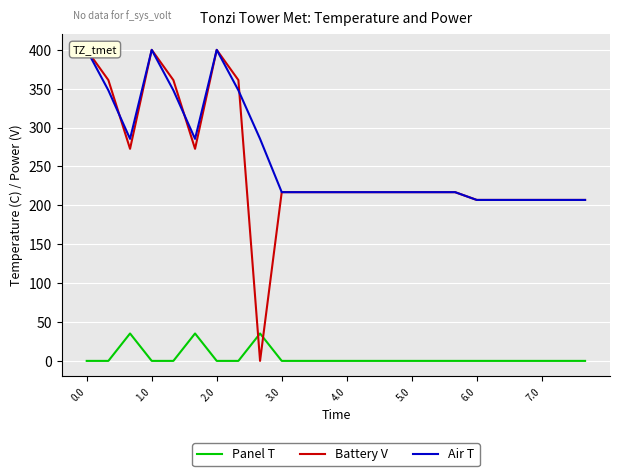

Reading left to right, transcribe all the data shown in this chart.

Panel T: 0.0	0.0	35.3	0.0	0.0	35.3	0.0	0.0	35.3	0.0	0.0	0.0	0.0	0.0	0.0	0.0	0.0	0.0	0.0	0.0	0.0	0.0	0.0	0.0
Battery V: 400.0	361.1	272.7	400.0	361.1	272.7	400.0	361.1	0.0	217.0	217.0	217.0	217.0	217.0	217.0	217.0	217.0	217.0	207.0	207.0	207.0	207.0	207.0	207.0
Air T: 400.0	347.9	285.5	400.0	347.9	285.5	400.0	347.9	285.5	217.0	217.0	217.0	217.0	217.0	217.0	217.0	217.0	217.0	207.0	207.0	207.0	207.0	207.0	207.0